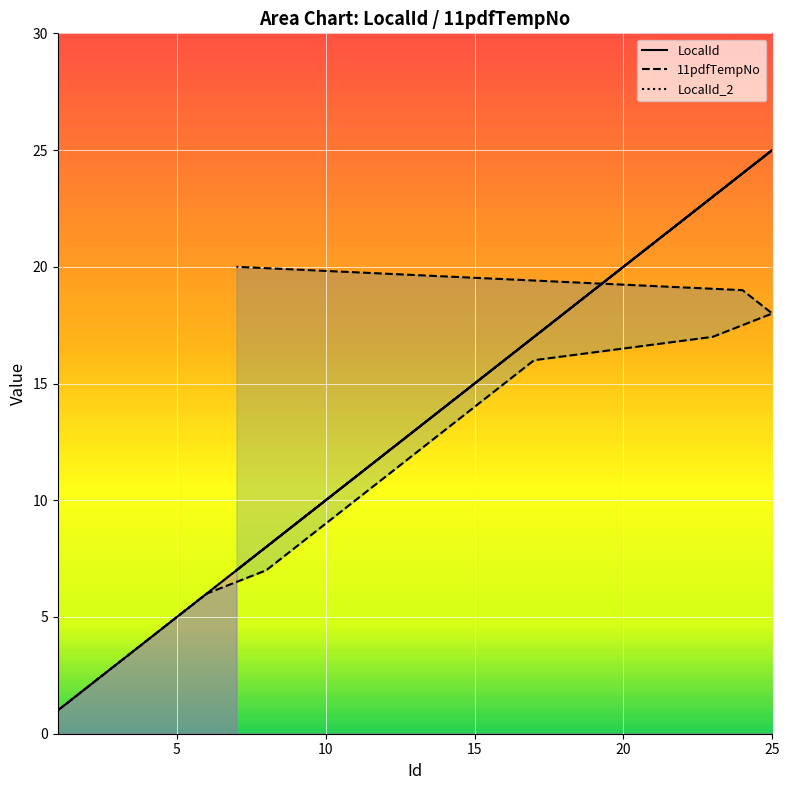

At which category does the chart reach its minimum across all series?

1